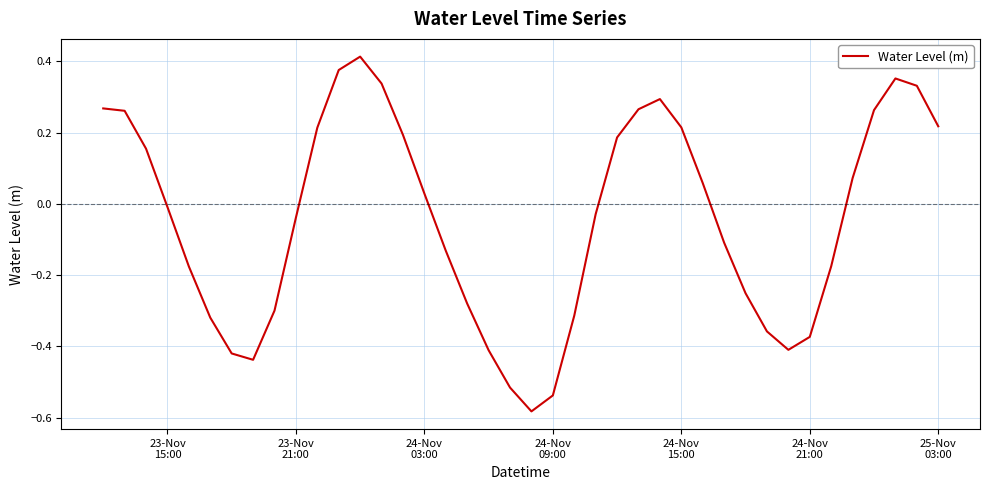

What is the difference between the maximum and minimum values?

1.0